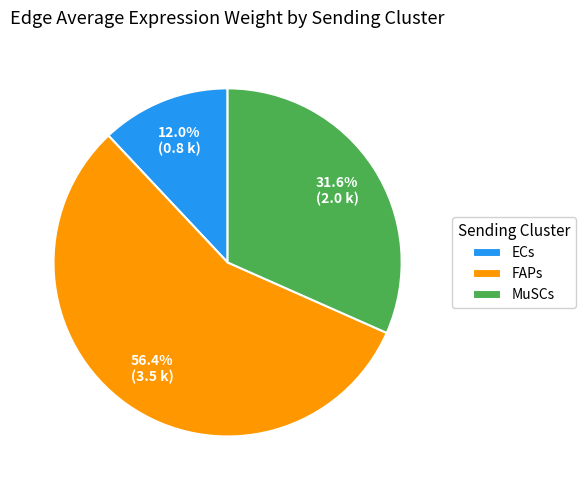

Which category has the biggest portion of the pie?

FAPs